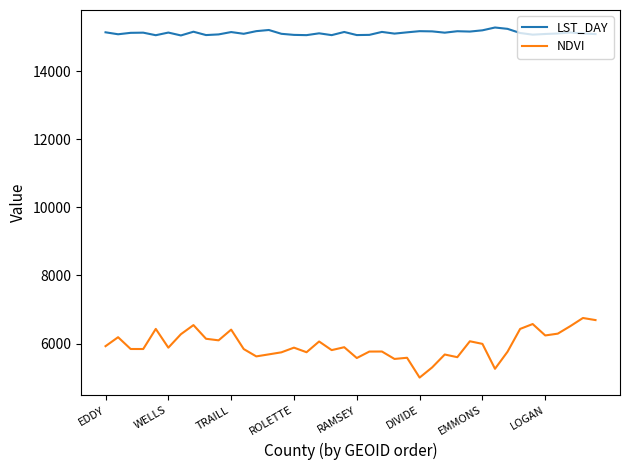

True or false: LST_DAY has more than 1 interior local peaks.

True